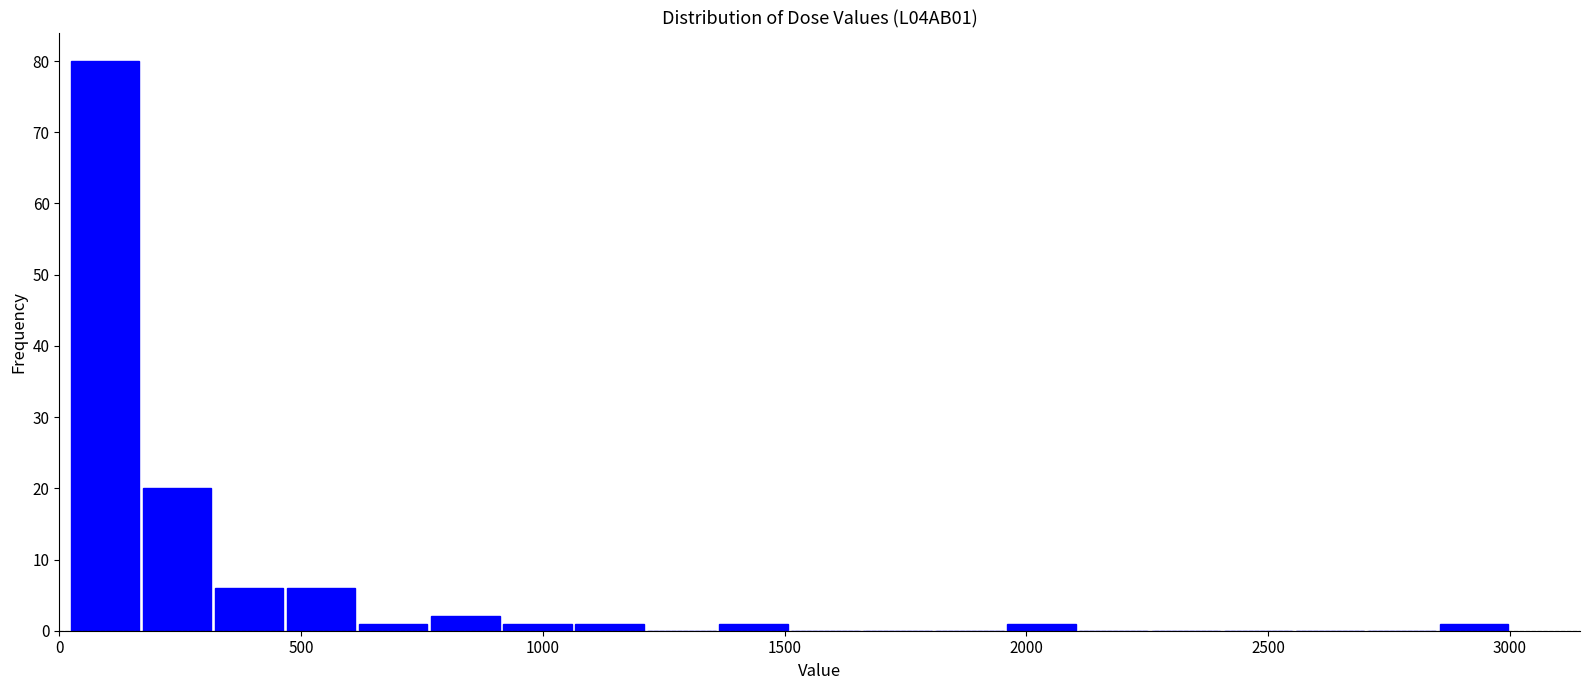

Around what value on the x-axis is the tallest bar? Give the approximate position of its centre, as read against the axis.

100